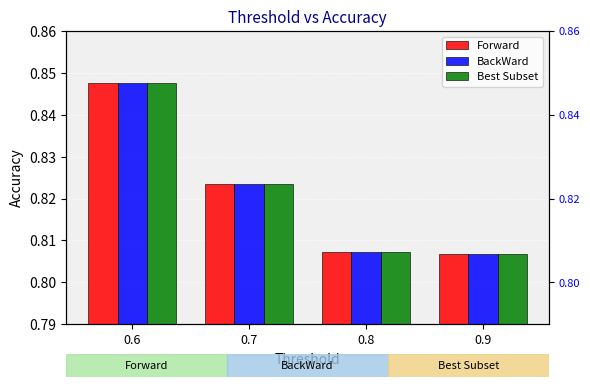

What are all the series names shown in the legend?

Forward, BackWard, Best Subset